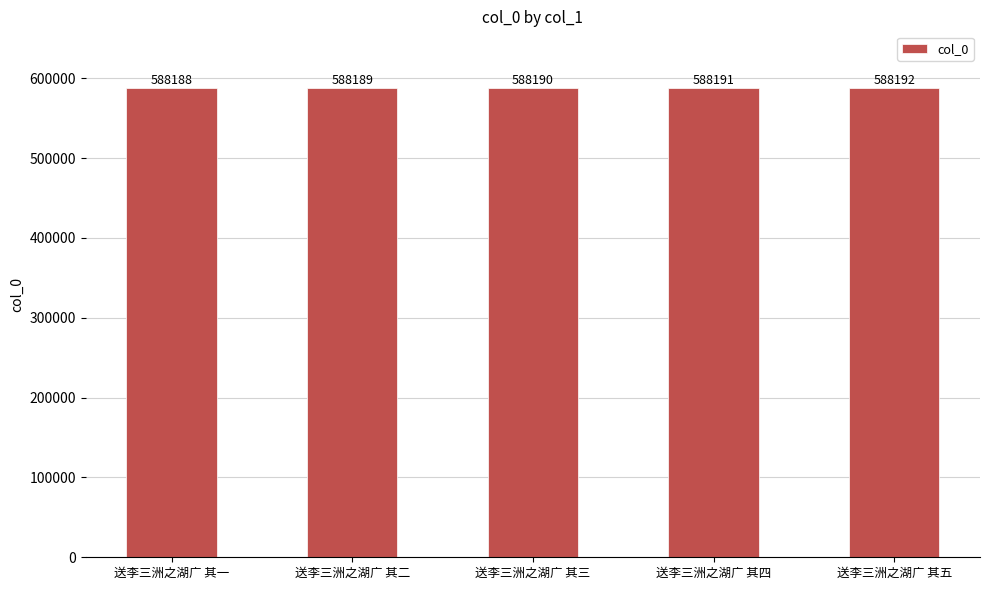

Are the bars grouped side by side (vs. stacked)?

No